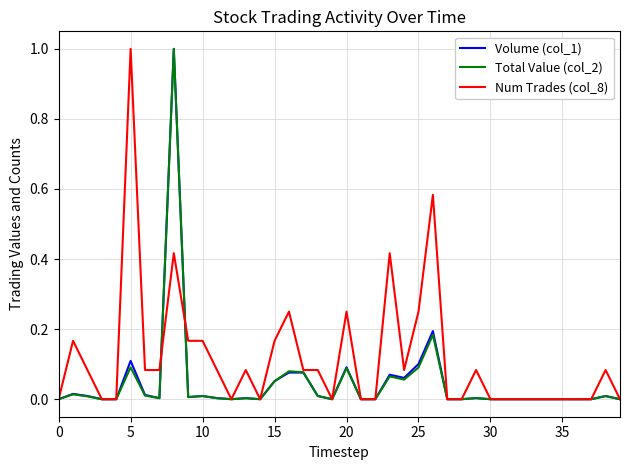

What is the maximum value shown in the chart?

1.0